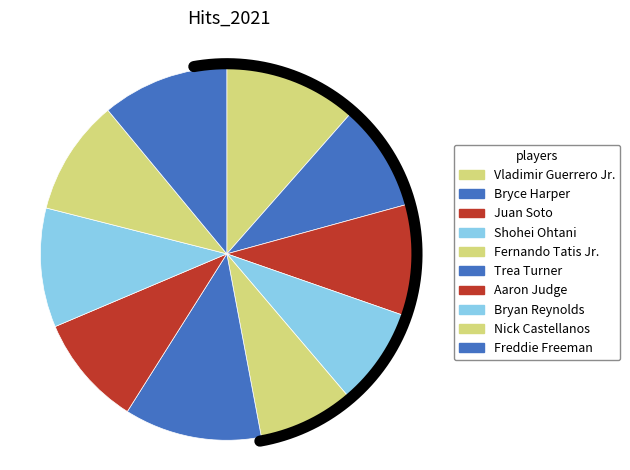

What percentage is the Juan Soto slice, to the nearest percent?

10%